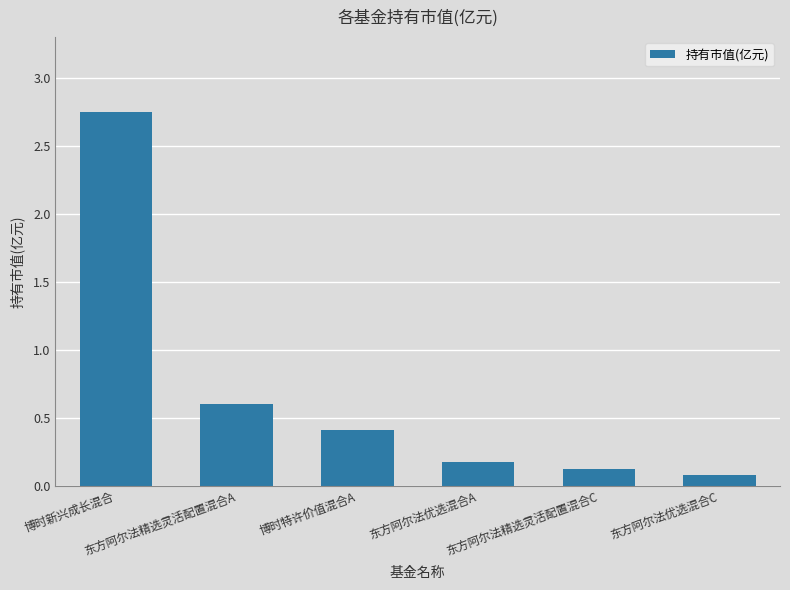

Rank the categories by value from highest to lowest.

博时新兴成长混合, 东方阿尔法精选灵活配置混合A, 博时特许价值混合A, 东方阿尔法优选混合A, 东方阿尔法精选灵活配置混合C, 东方阿尔法优选混合C